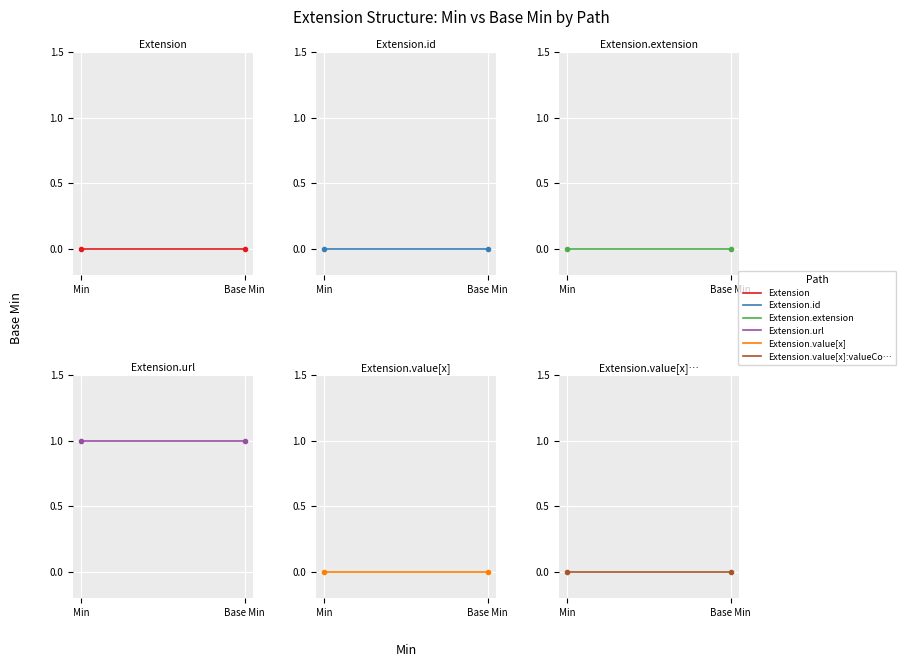

List the series in order of their peak value, lowest first.

Extension, Extension.id, Extension.extension, Extension.value[x], Extension.value[x]:valueCodeableConcept, Extension.url